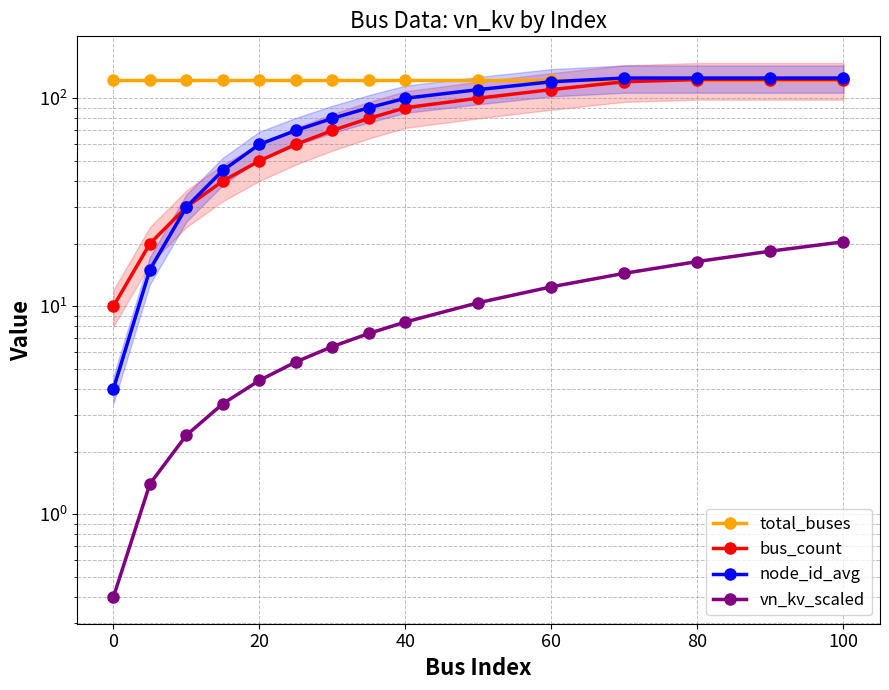

How many data points in bus_count are above 80?

7